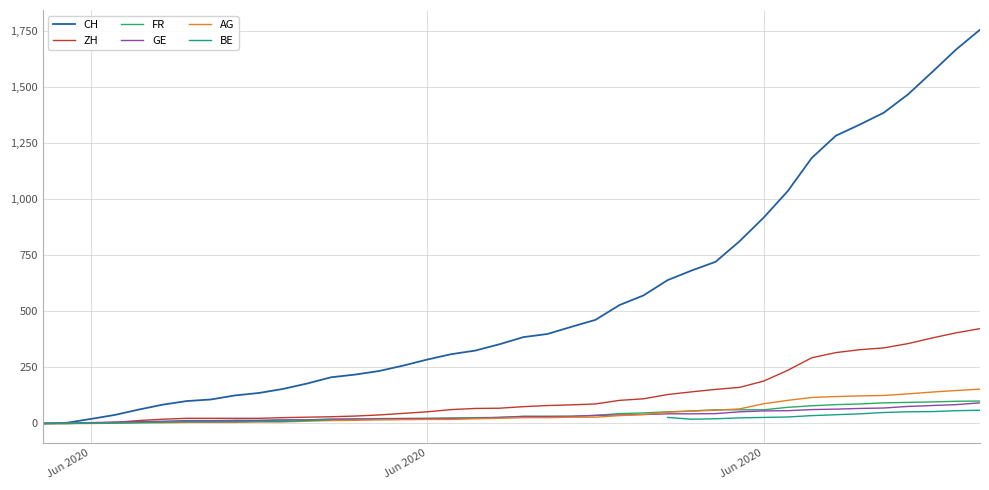

Which series has the largest total across all categories?

CH